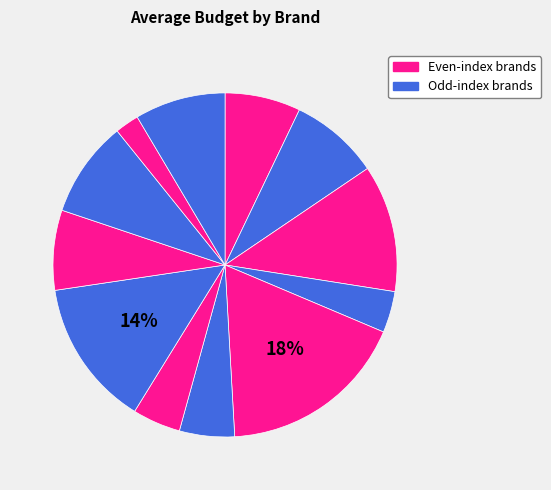

Count the number of slices in the pie.

12